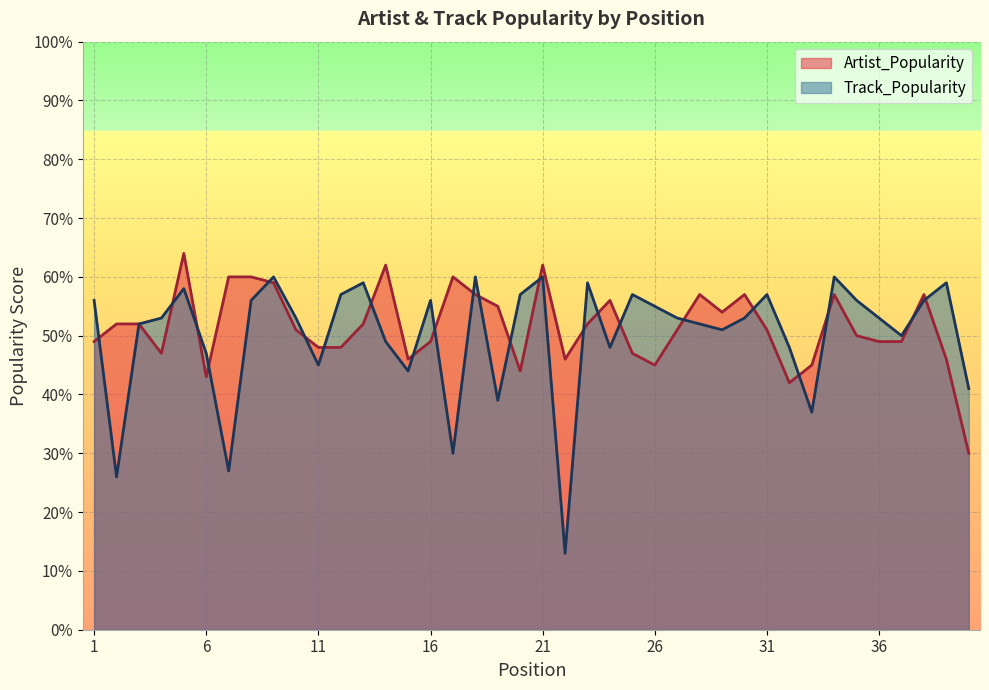

What is the sum of all Artist_Popularity values?

2061